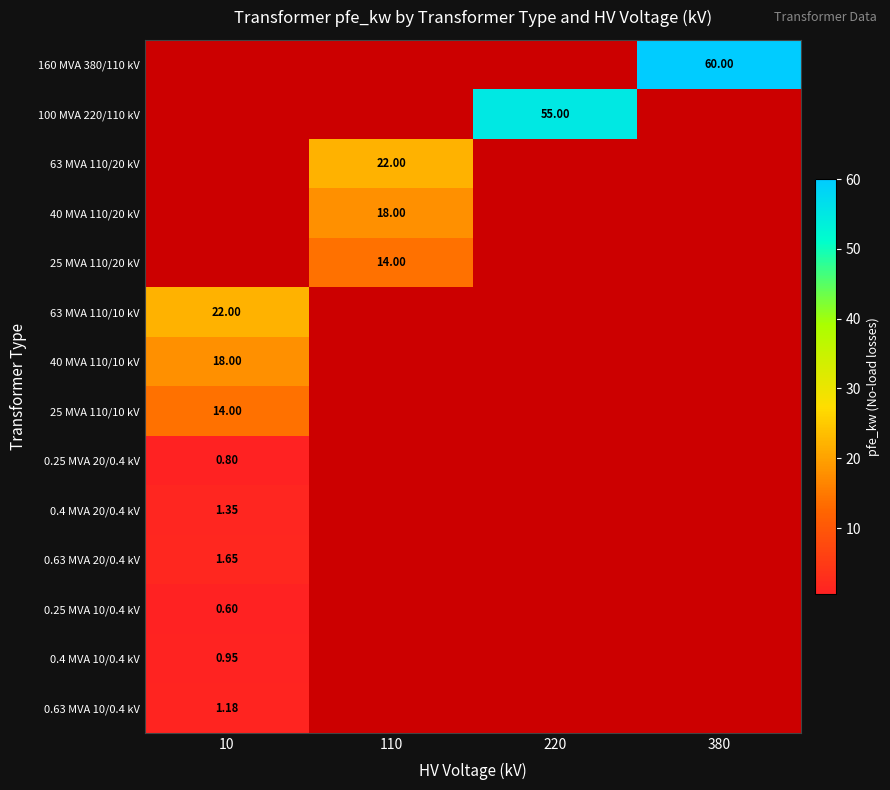

List the series in order of their overall mean, highest first.

160 MVA 380/110 kV, 100 MVA 220/110 kV, 63 MVA 110/20 kV, 40 MVA 110/20 kV, 25 MVA 110/20 kV, 63 MVA 110/10 kV, 40 MVA 110/10 kV, 25 MVA 110/10 kV, 0.25 MVA 20/0.4 kV, 0.4 MVA 20/0.4 kV, 0.63 MVA 20/0.4 kV, 0.25 MVA 10/0.4 kV, 0.4 MVA 10/0.4 kV, 0.63 MVA 10/0.4 kV